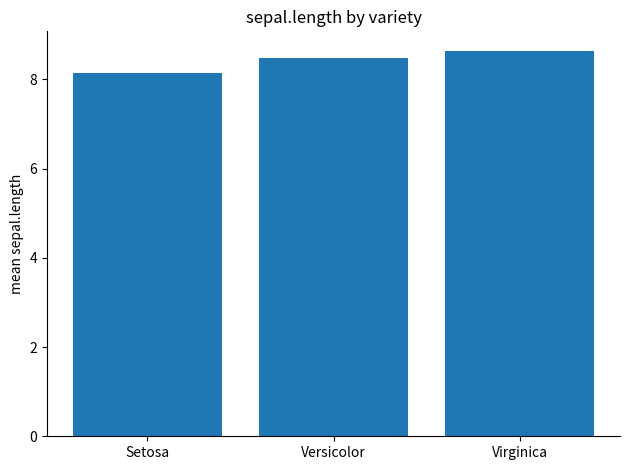

What is the minimum value shown in the chart?

8.1